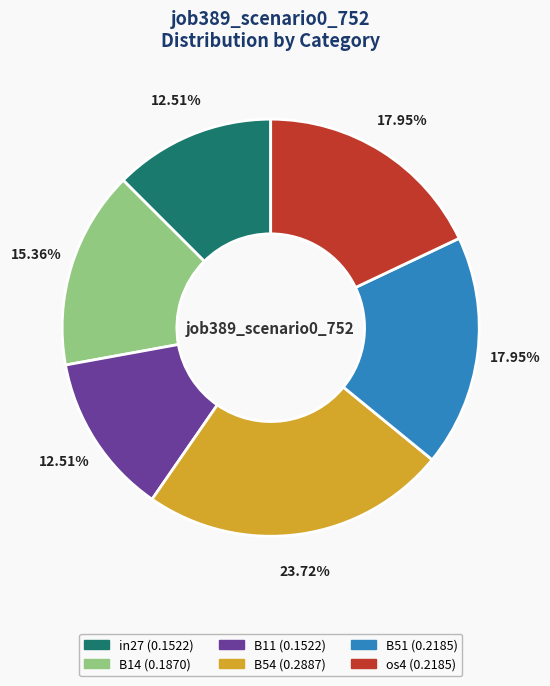

Does any single category account for the majority?

No